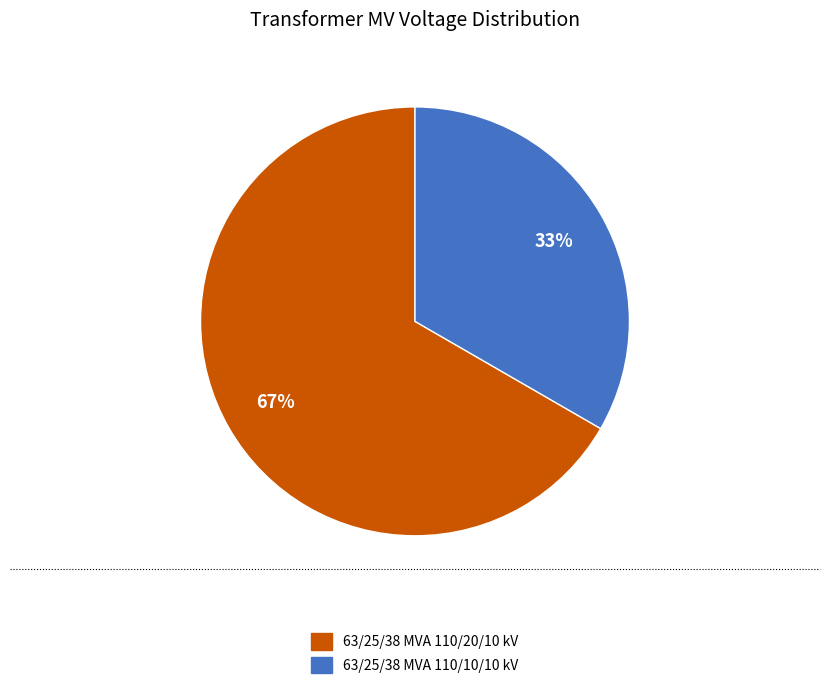

How many segments does this pie chart have?

2